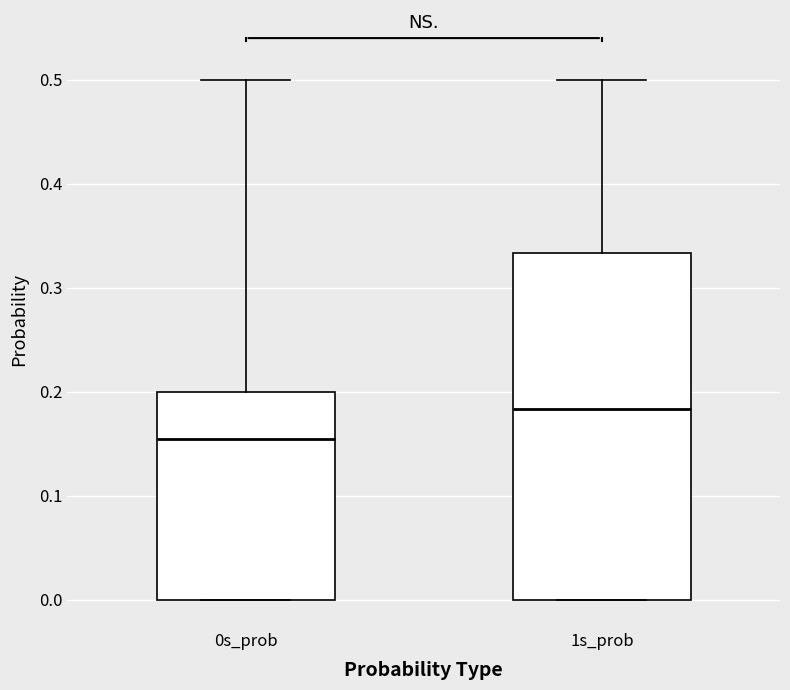

Which box has the lowest median line?

0s_prob